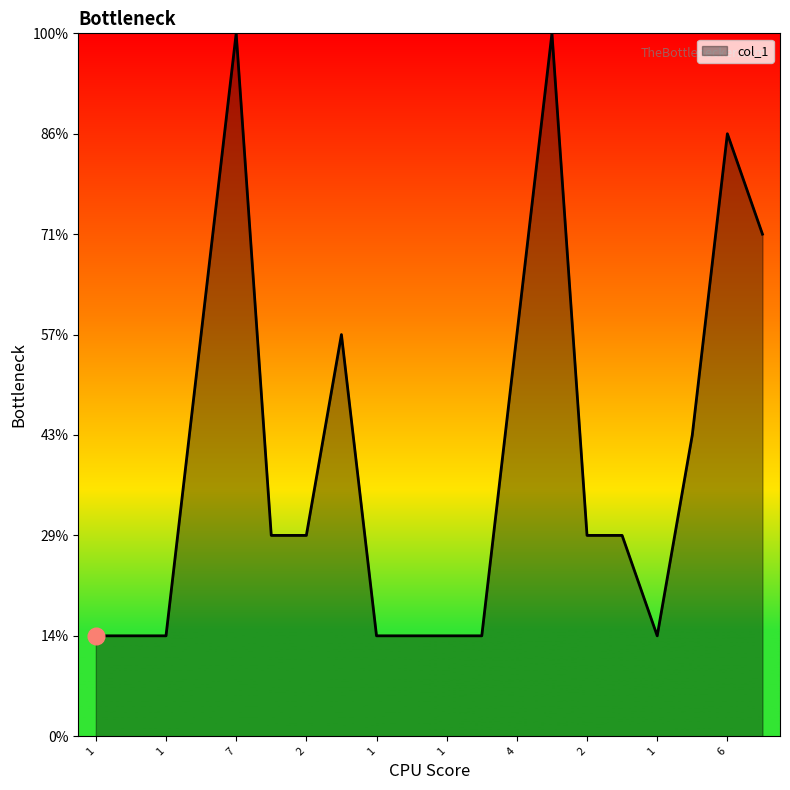

What is the maximum value shown in the chart?

7